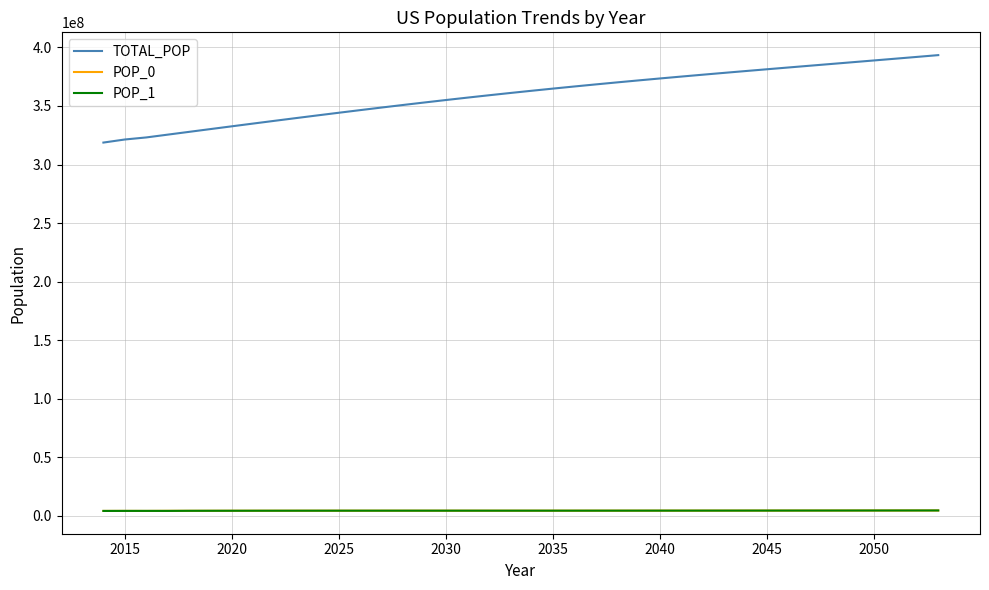

Which series has the largest total across all categories?

TOTAL_POP